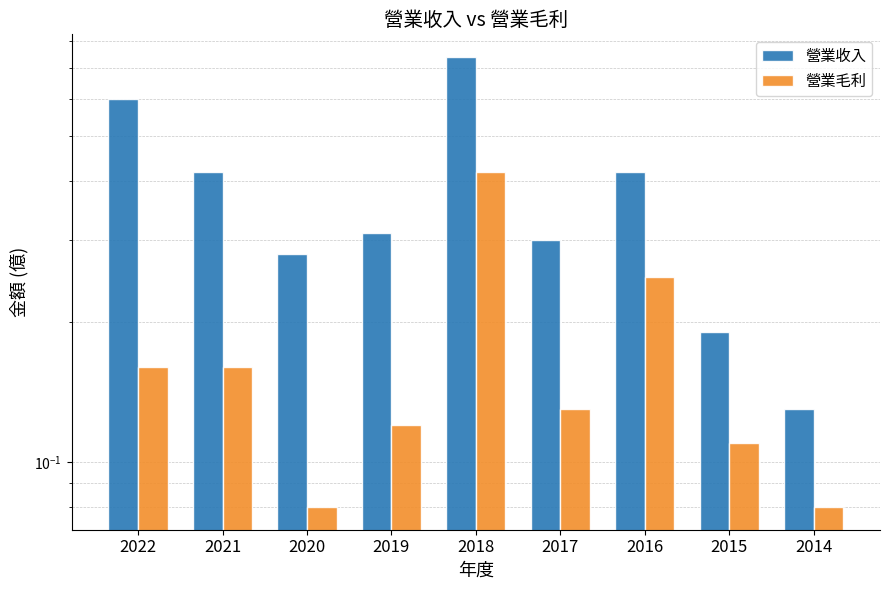

What is the difference between the highest and lowest values at 2017?

0.2